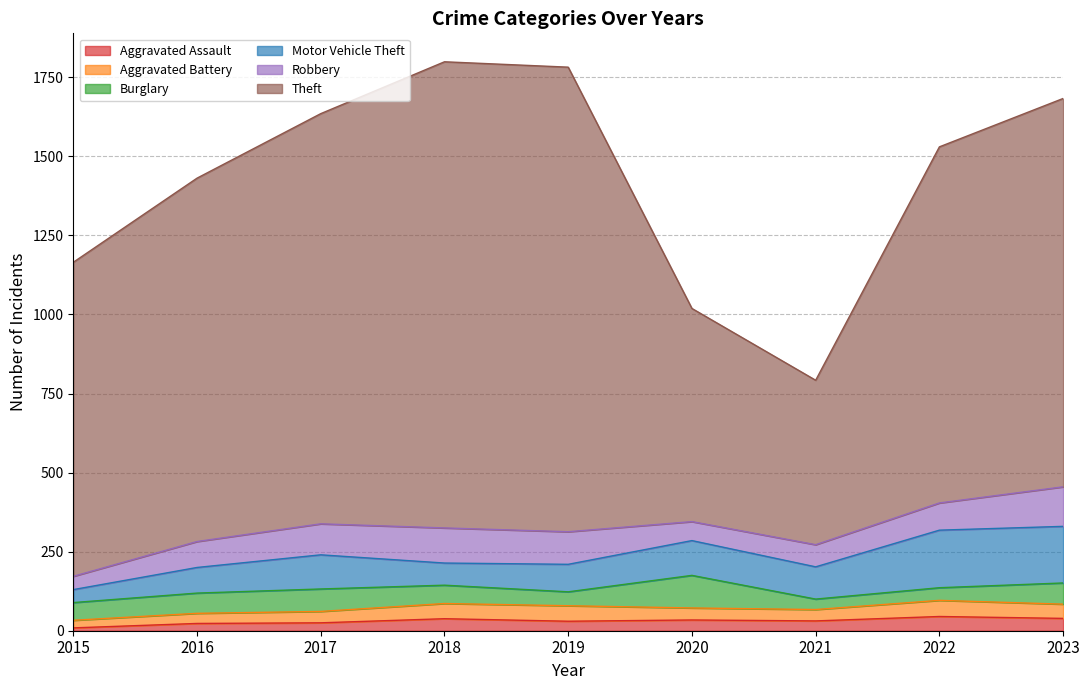

The value of Motor Vehicle Theft at 2023 is 45. True or false?

False